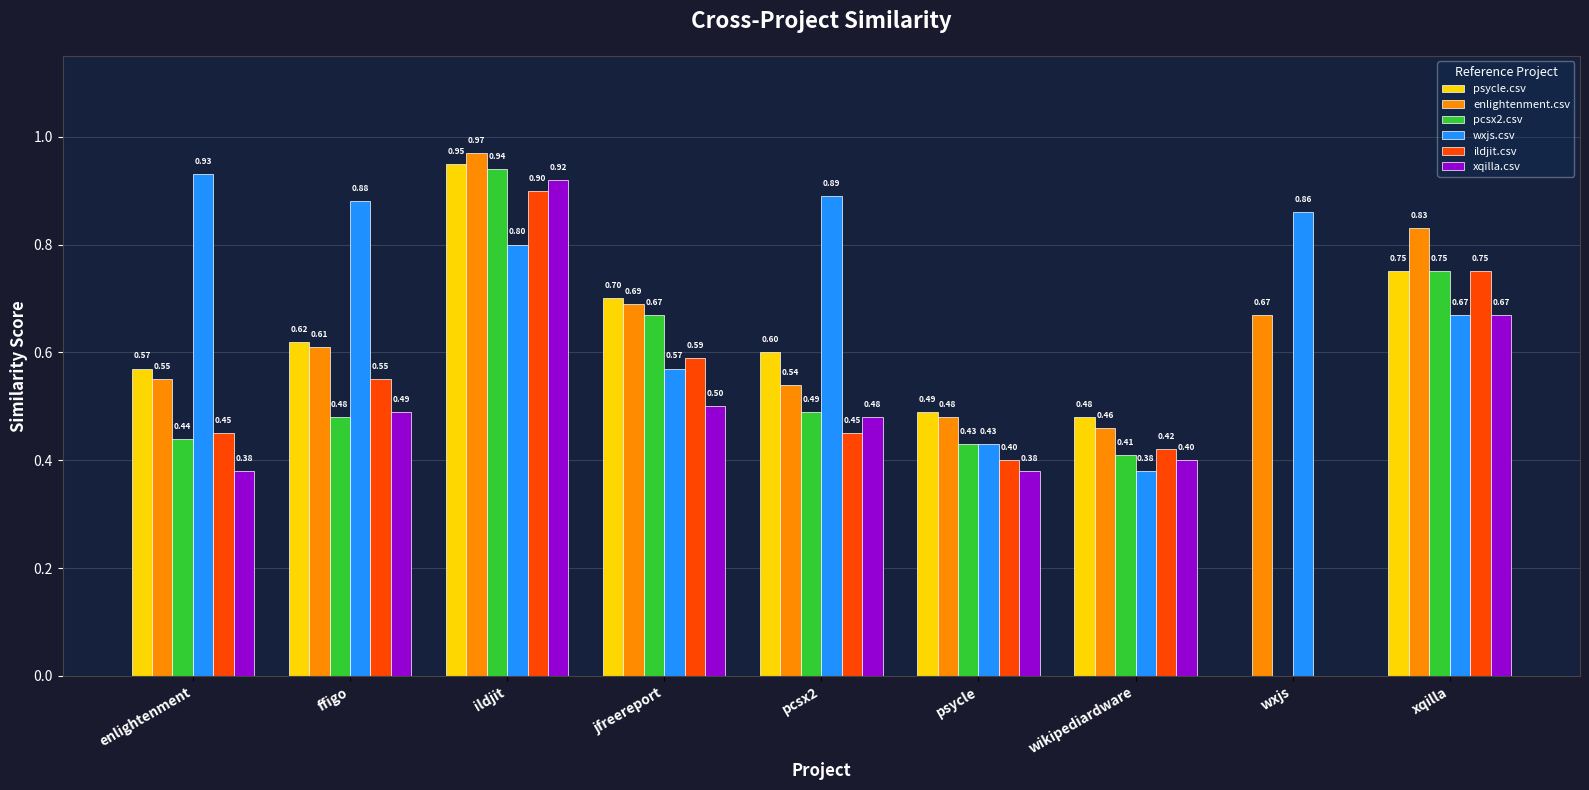

What is the difference between the xqilla.csv values at ffigo and xqilla?

0.2